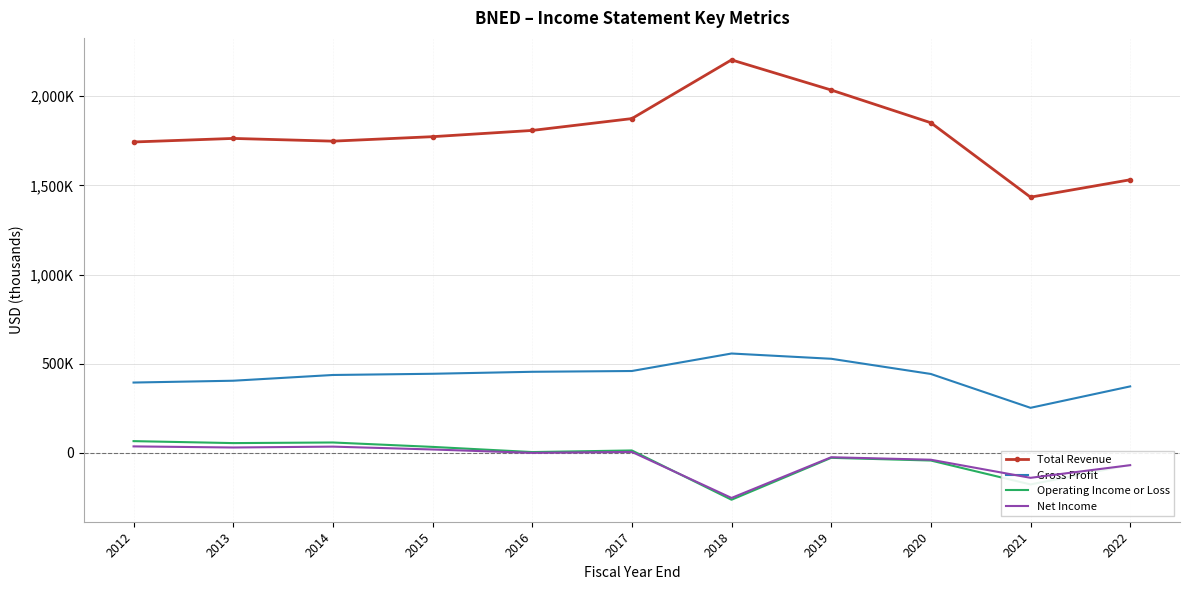

In Total Revenue, how many points are lower than both neighbors (excluding endpoints)?

2